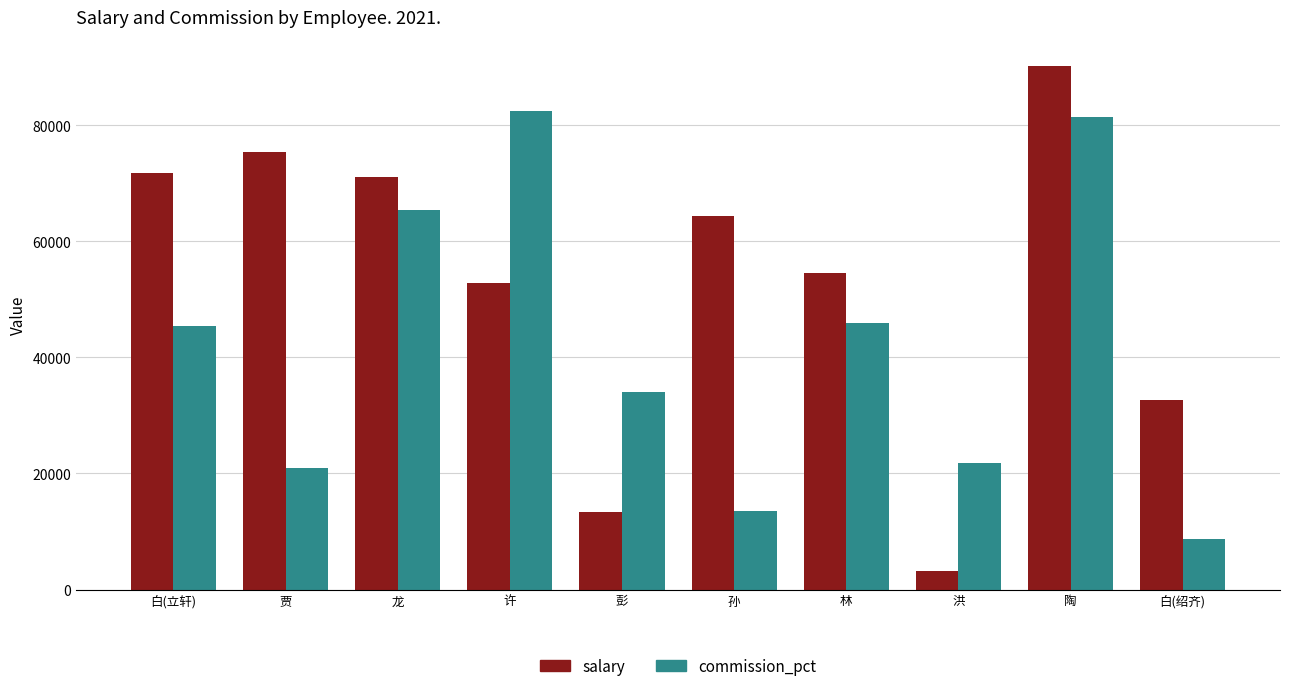

How many bars are there in each group?

2